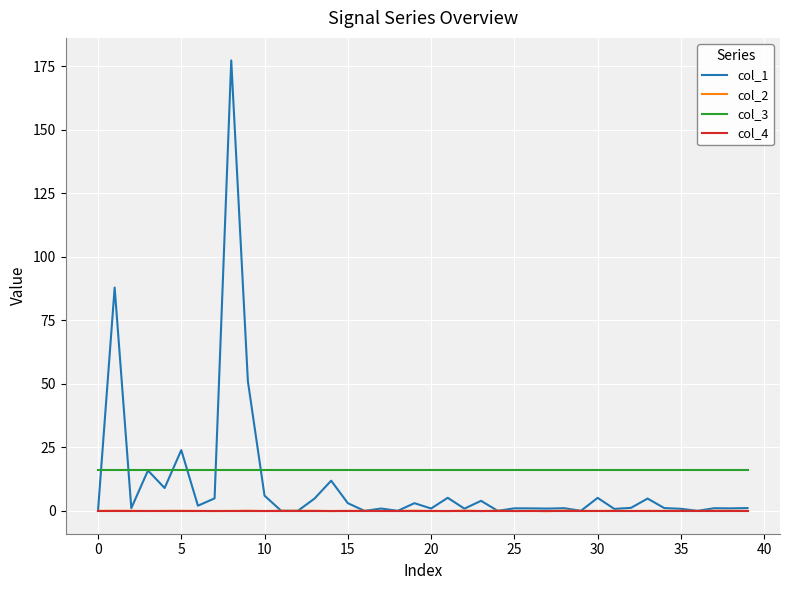

True or false: col_4 and col_3 cross at least once.

False